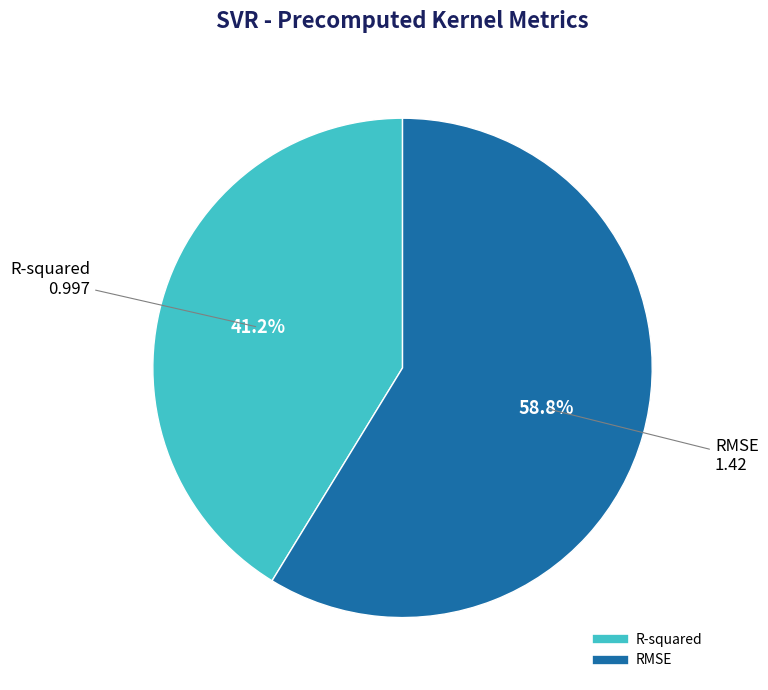

What is the largest slice in the pie chart?

RMSE